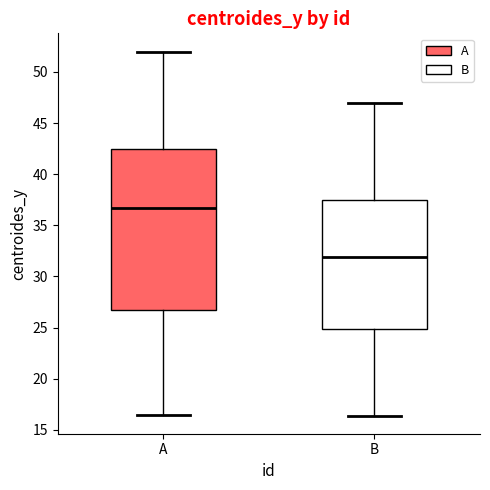

Where does the median line of the box for B sit on the y-axis? The values are not printed on the chart, so give them approximately, as read against the axis.

32.0